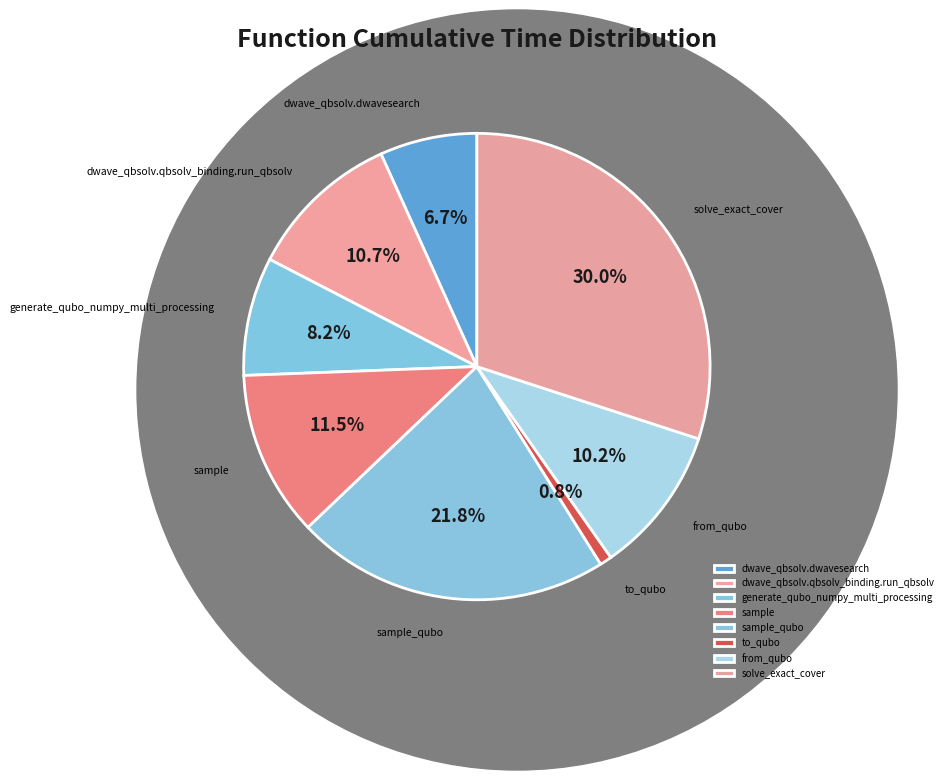

How many segments does this pie chart have?

8